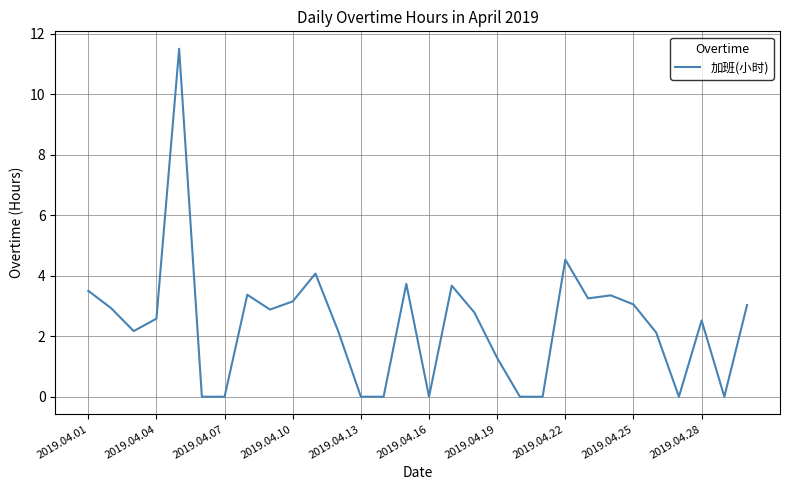

What is the difference between the maximum and minimum values?

11.5